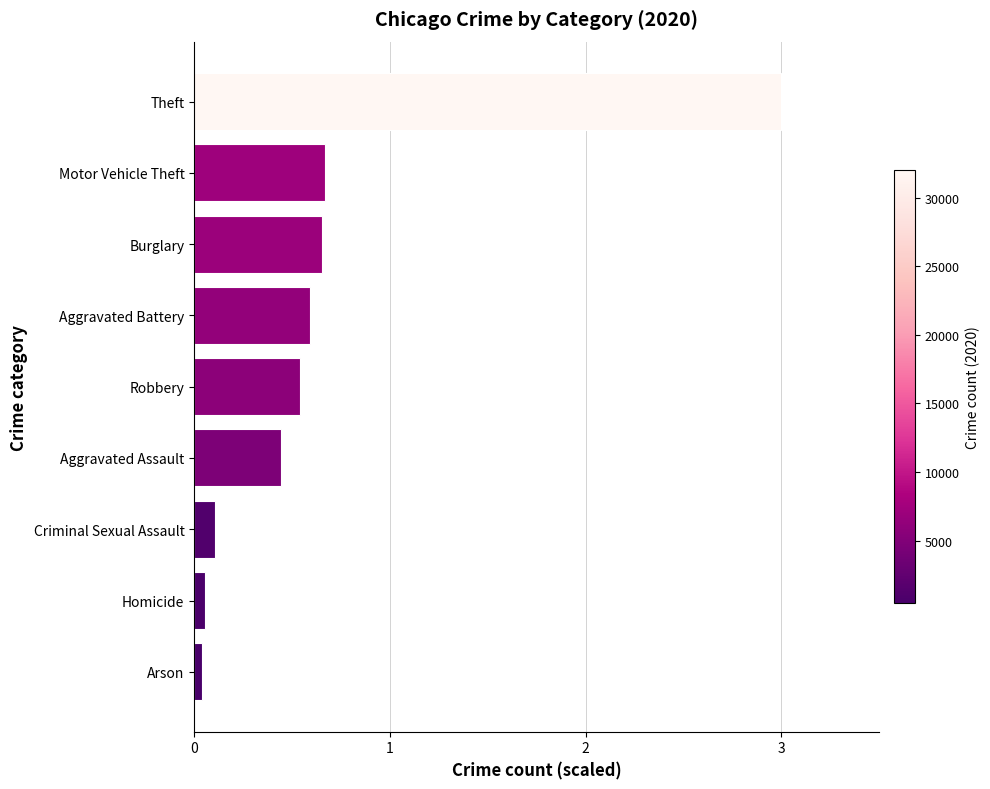

Is it true that the value at Theft is 3.0?

True